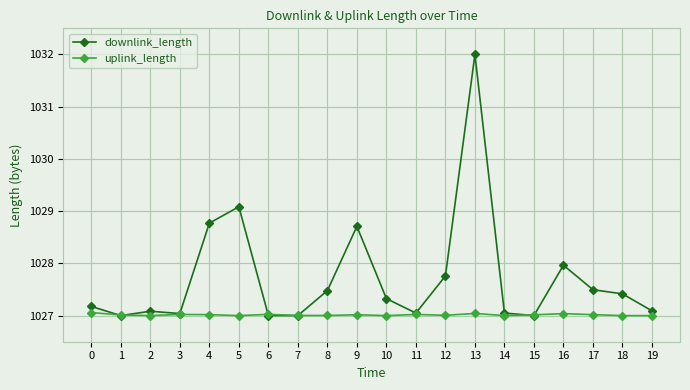

At how many categories does at least one series exceed 1030?

1